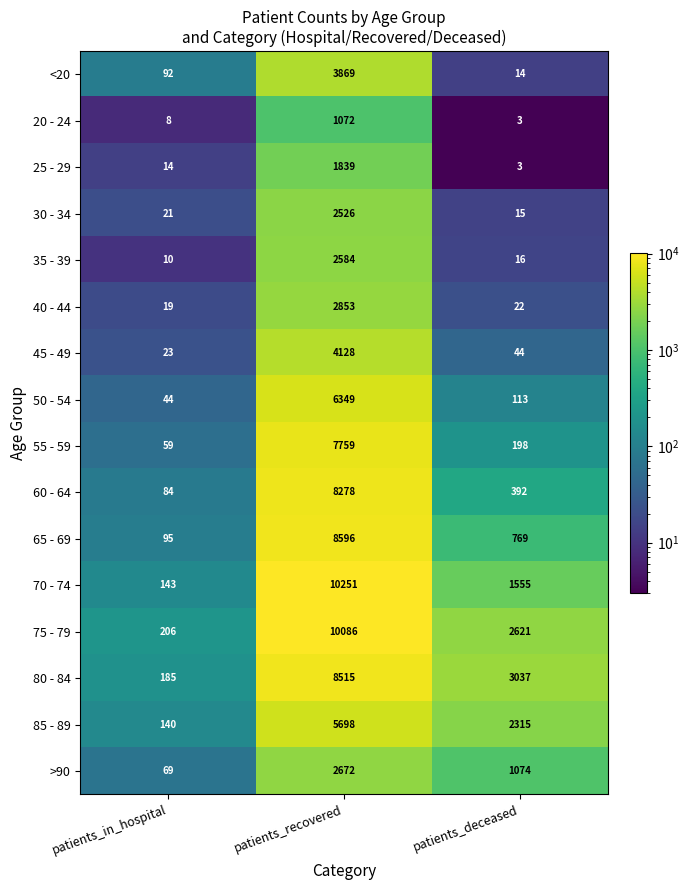

What is the total value across all series at patients_recovered?

87075